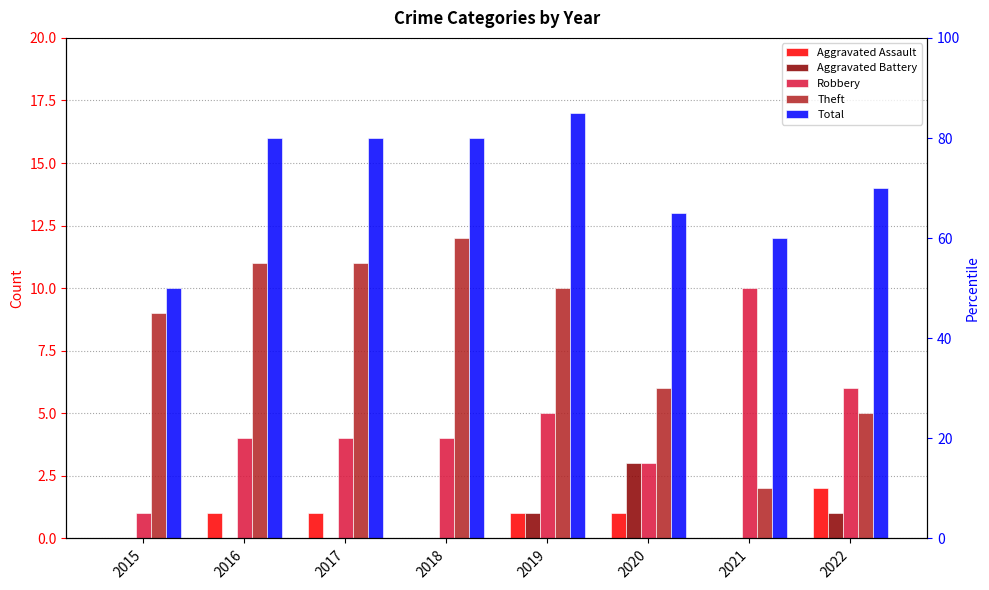

Count the number of categories in the chart.

8